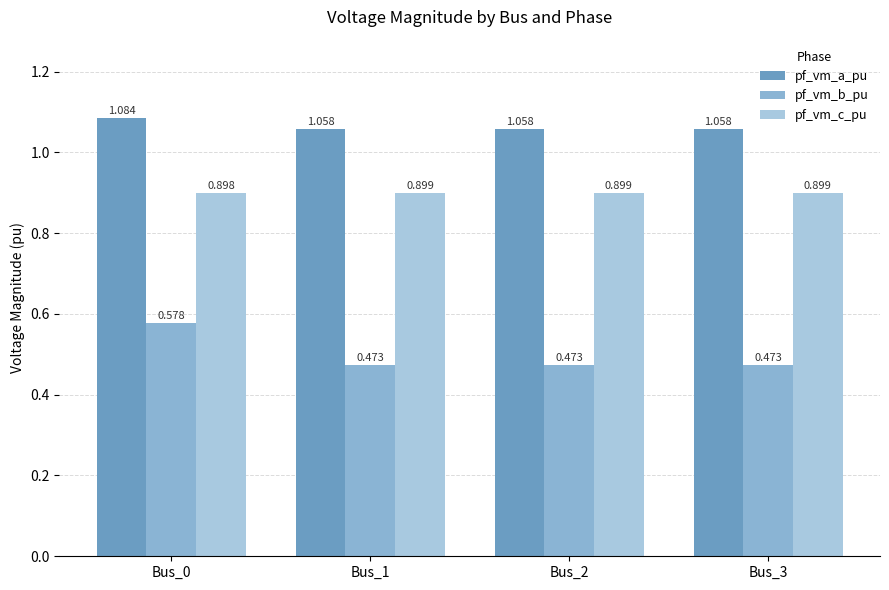

How many bars are there in each group?

3